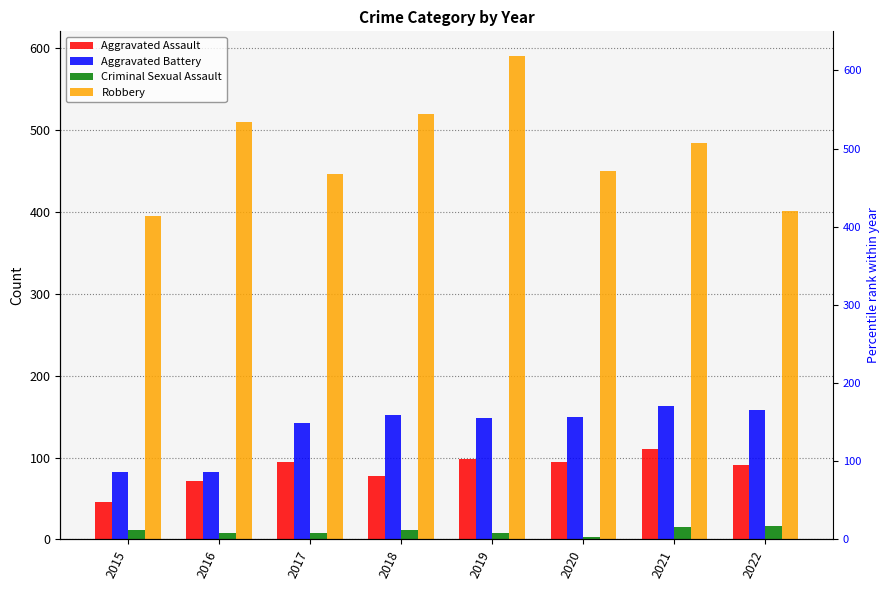

At which category does the chart reach its minimum across all series?

2020